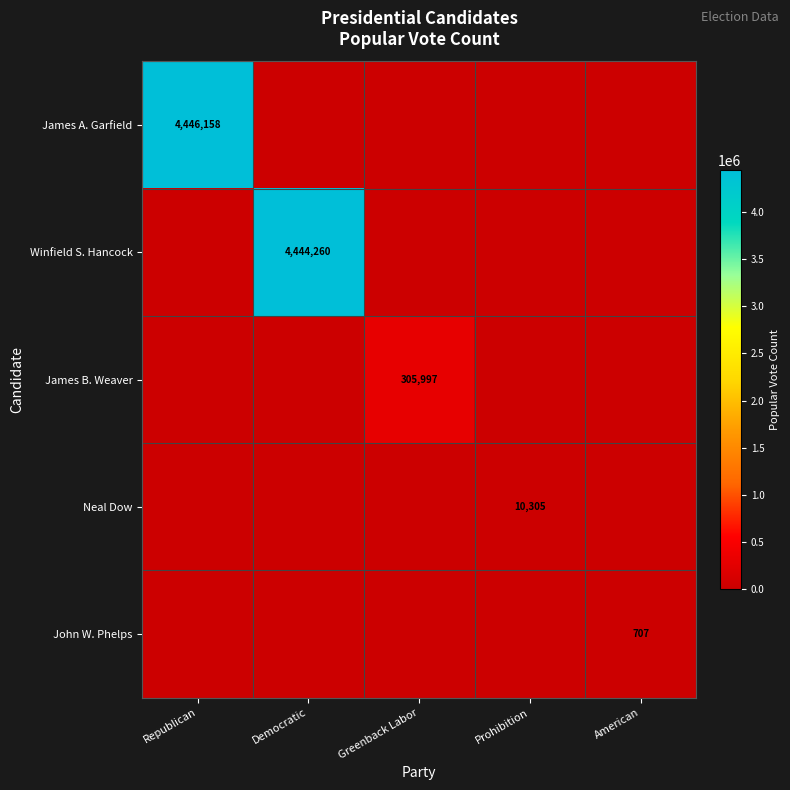

Rank the series by their maximum value, from lowest to highest.

John W. Phelps, Neal Dow, James B. Weaver, Winfield S. Hancock, James A. Garfield